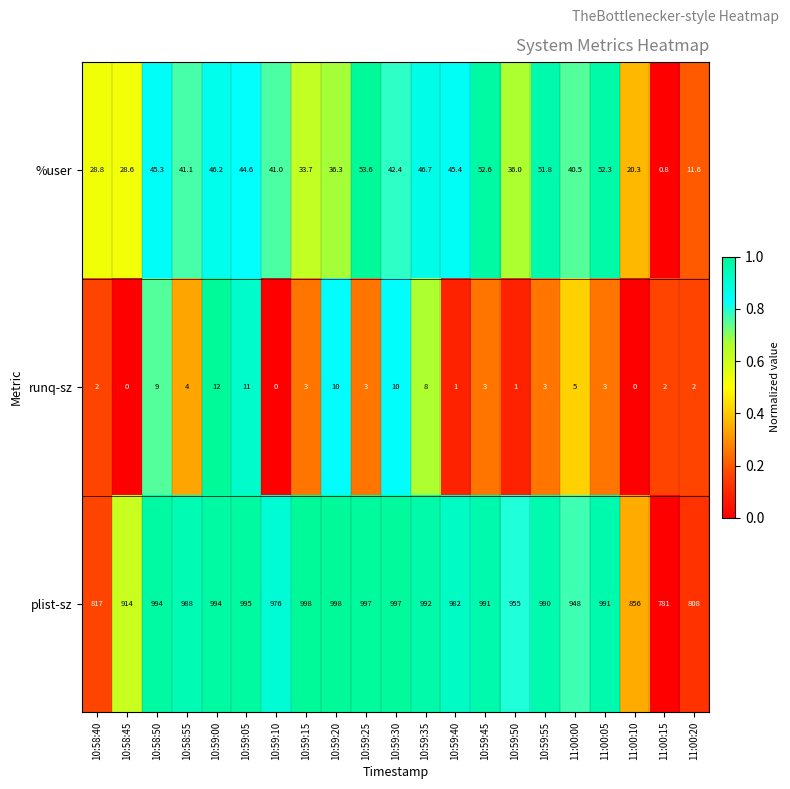

What is the difference between the second highest and minimum values in the runq-sz series?

11.0